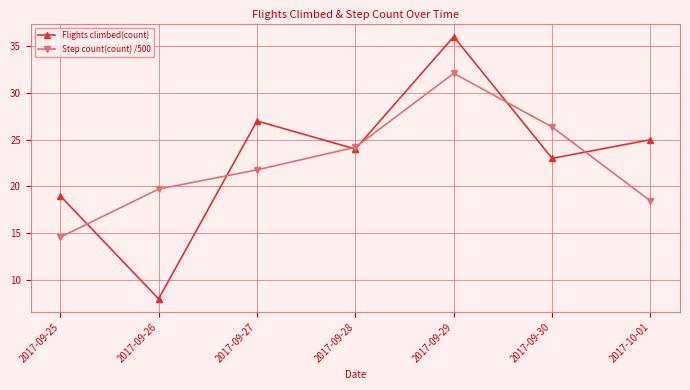

What position from the left is 2017-09-28?

4